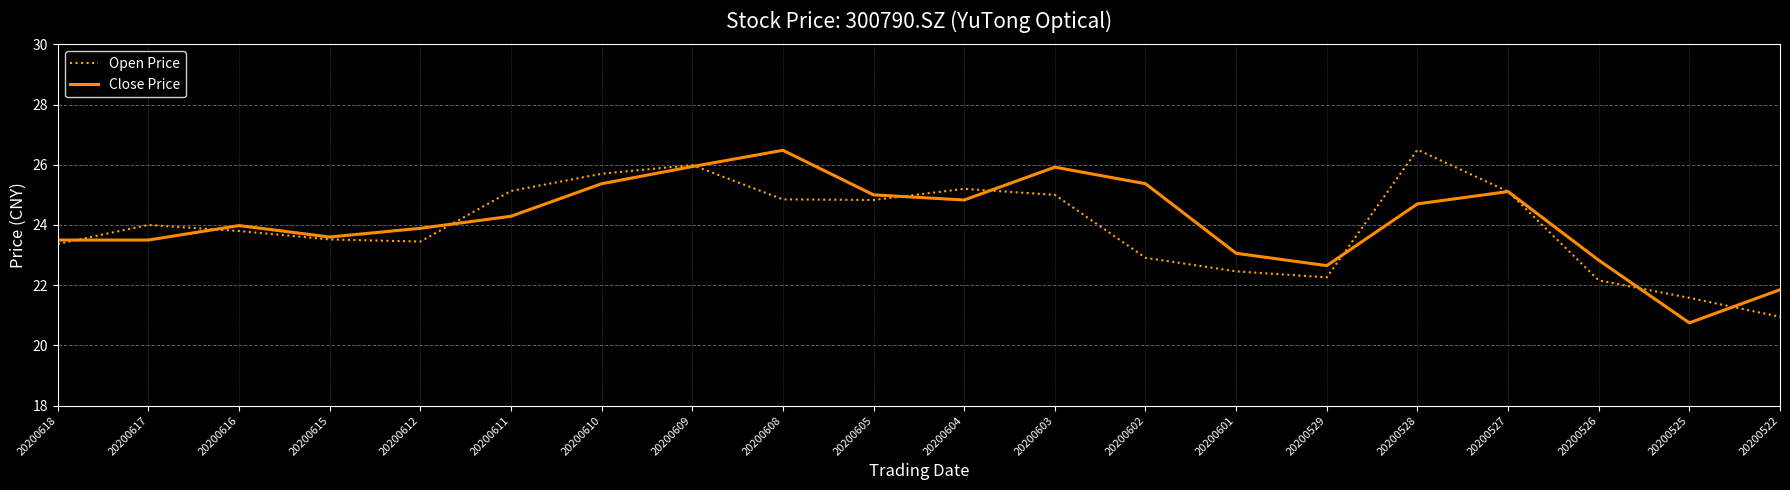

How many lines are shown in the chart?

2